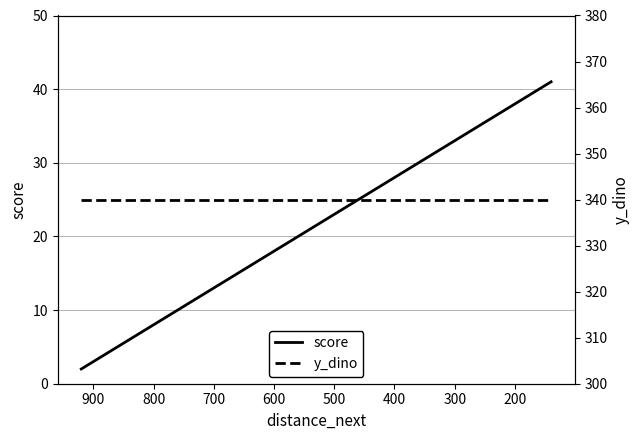

Reading left to right, list all the values displayed in this chart.

score: 2	3	4	5	6	7	8	9	10	11	12	13	14	15	16	17	18	19	20	21	22	23	24	25	26	27	28	29	30	31	32	33	34	35	36	37	38	39	40	41
y_dino: 340	340	340	340	340	340	340	340	340	340	340	340	340	340	340	340	340	340	340	340	340	340	340	340	340	340	340	340	340	340	340	340	340	340	340	340	340	340	340	340